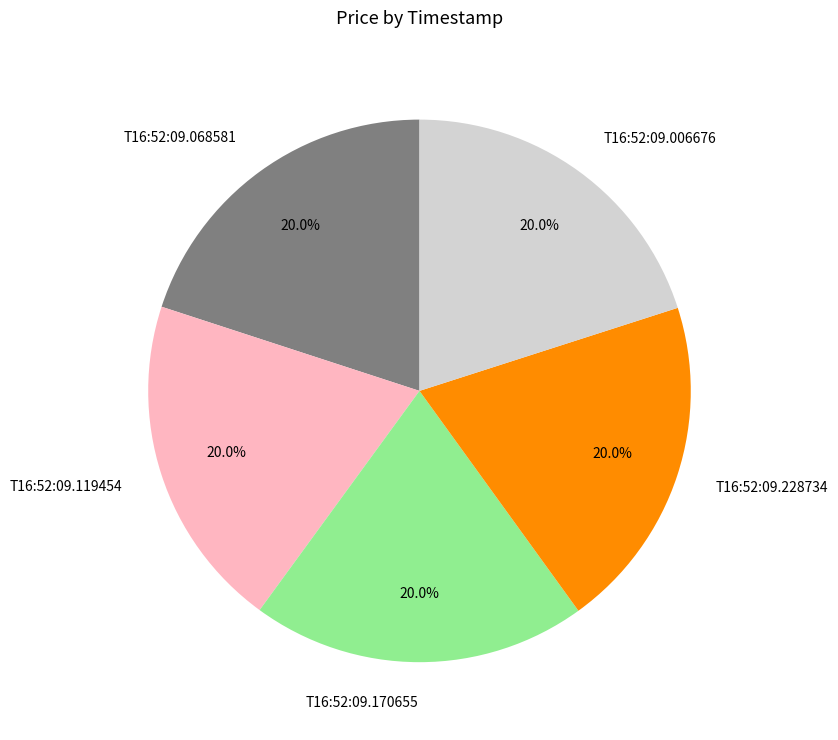

What is the total percentage of T16:52:09.170655 and T16:52:09.119454?

40.0%